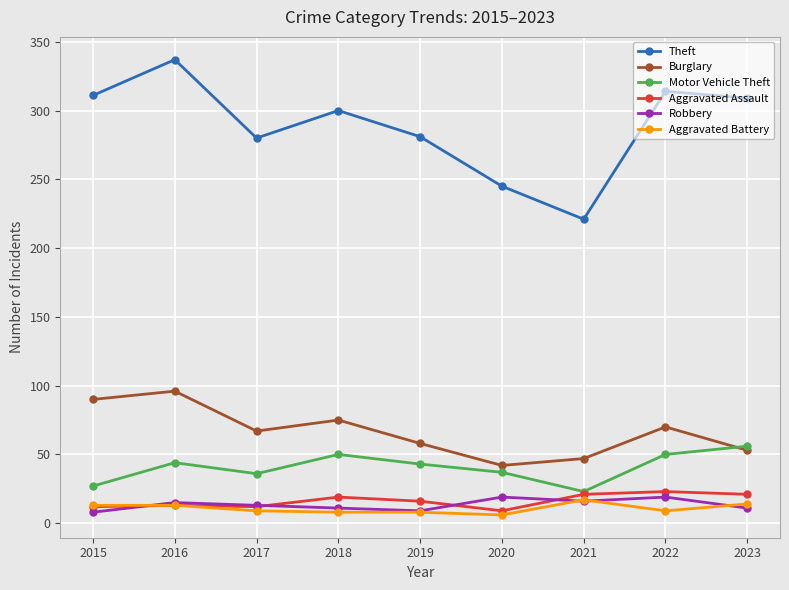

What is the highest value of the Motor Vehicle Theft series?

56